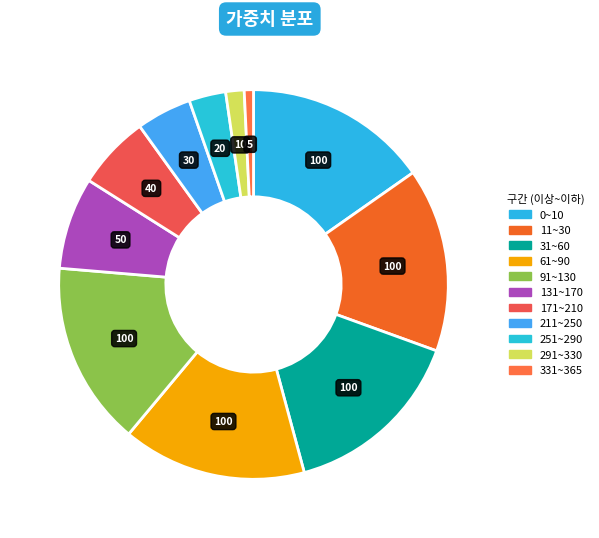

Is there any slice that represents more than half of the pie?

No